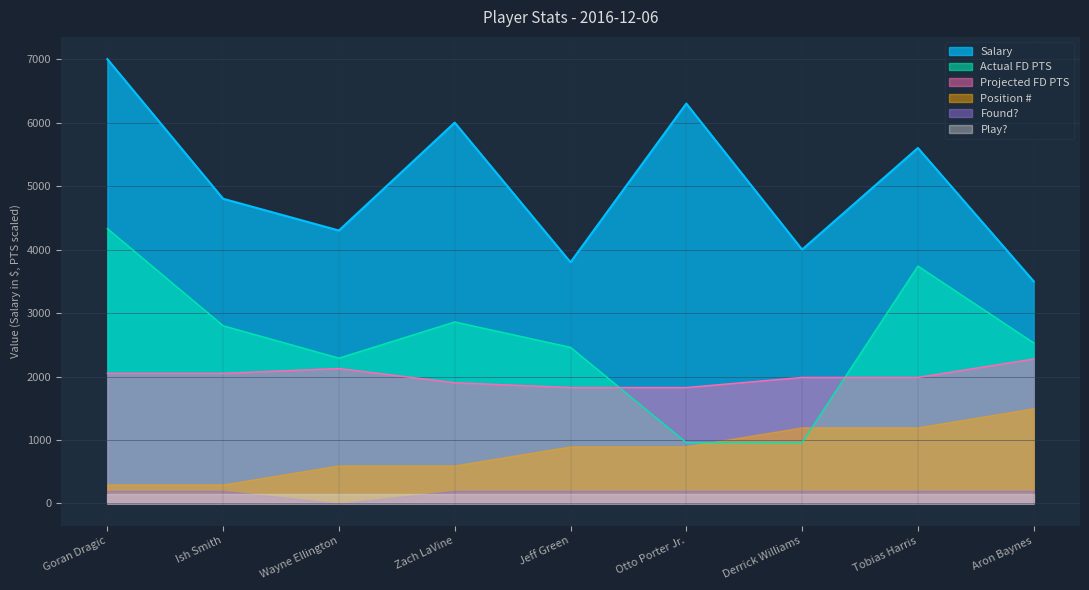

What is the maximum value shown in the chart?

7000.0